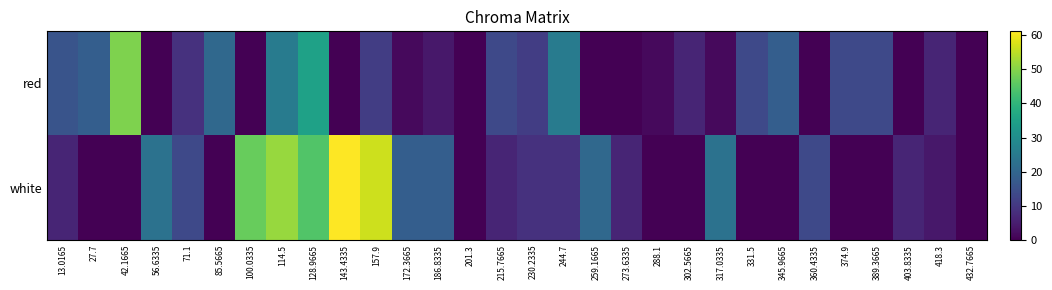

What is the total value across all series at 273.6335?

6.2